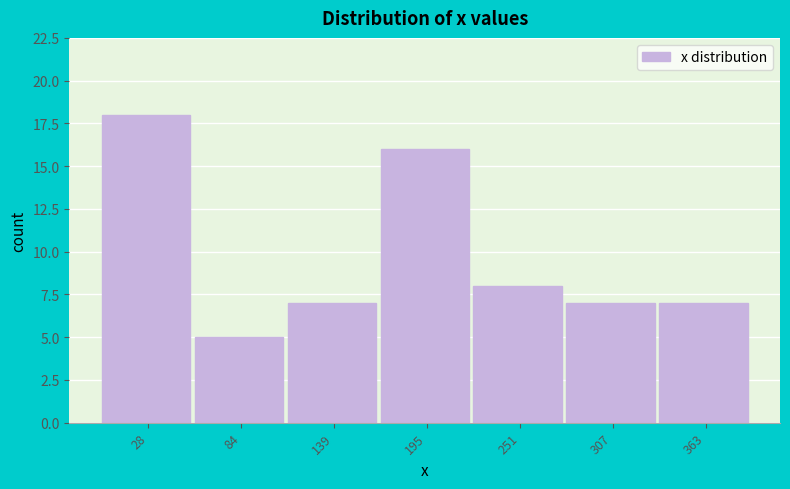

Reading left to right, list every bar in this chart as the range it spans on the x-axis followed by its height. Neither the bar edges nor the heights are printed on the chart, so give them approximately, as read against the axes.

0 to 60: 18
60 to 110: 5
110 to 170: 7
170 to 220: 16
220 to 280: 8
280 to 330: 7
330 to 390: 7